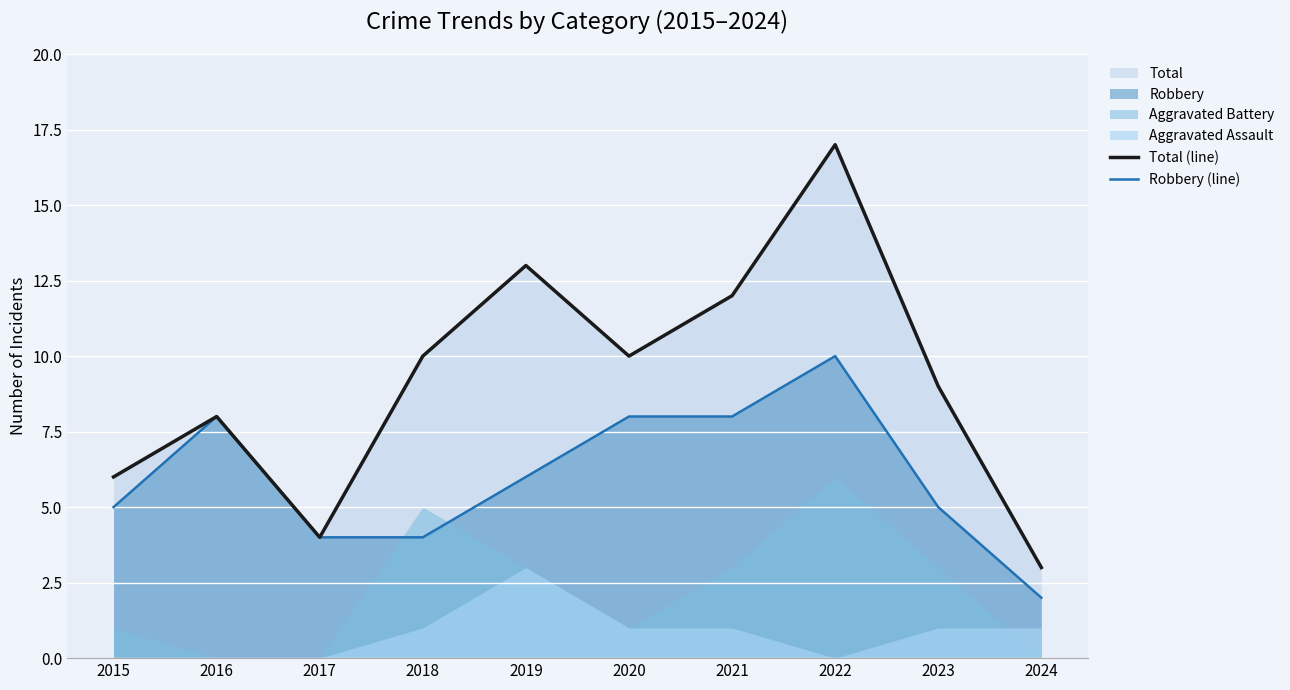

True or false: Robbery (line) has more than 1 interior local peaks.

True